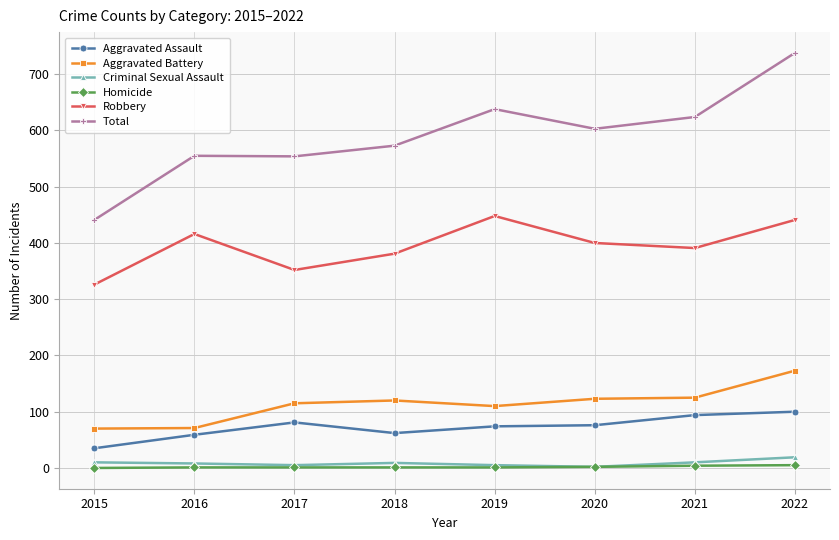

What are all the series names shown in the legend?

Aggravated Assault, Aggravated Battery, Criminal Sexual Assault, Homicide, Robbery, Total